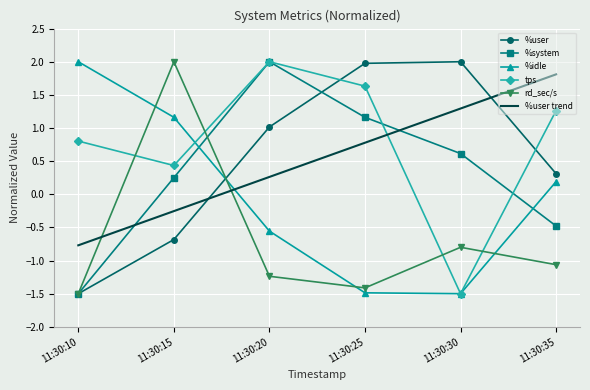

At how many categories does at least one series exceed 1?

6